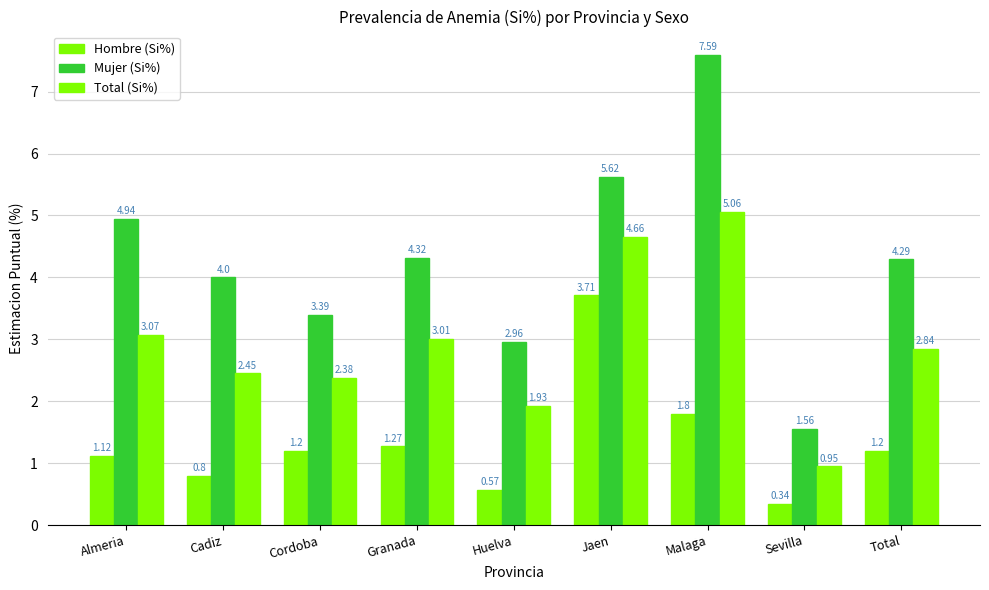

Rank the series by their maximum value, from highest to lowest.

Mujer (Si%), Total (Si%), Hombre (Si%)